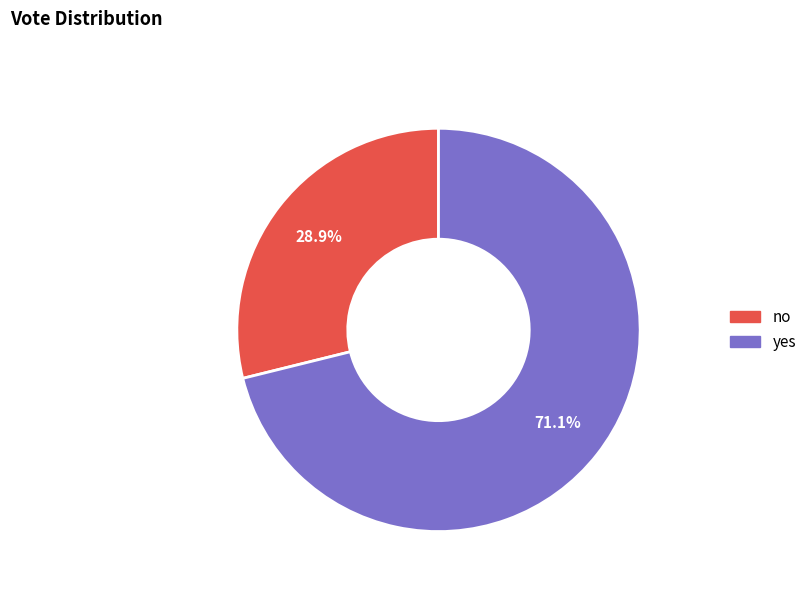

Which has a higher value, no or yes?

yes